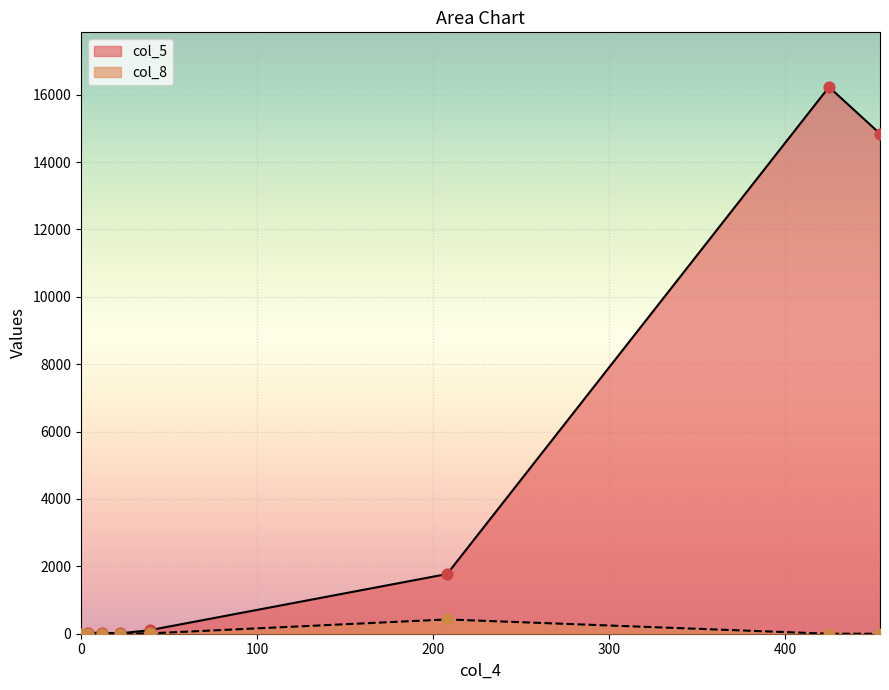

Approximately how many times larger is the value at 454 compared to 12?

1649.2